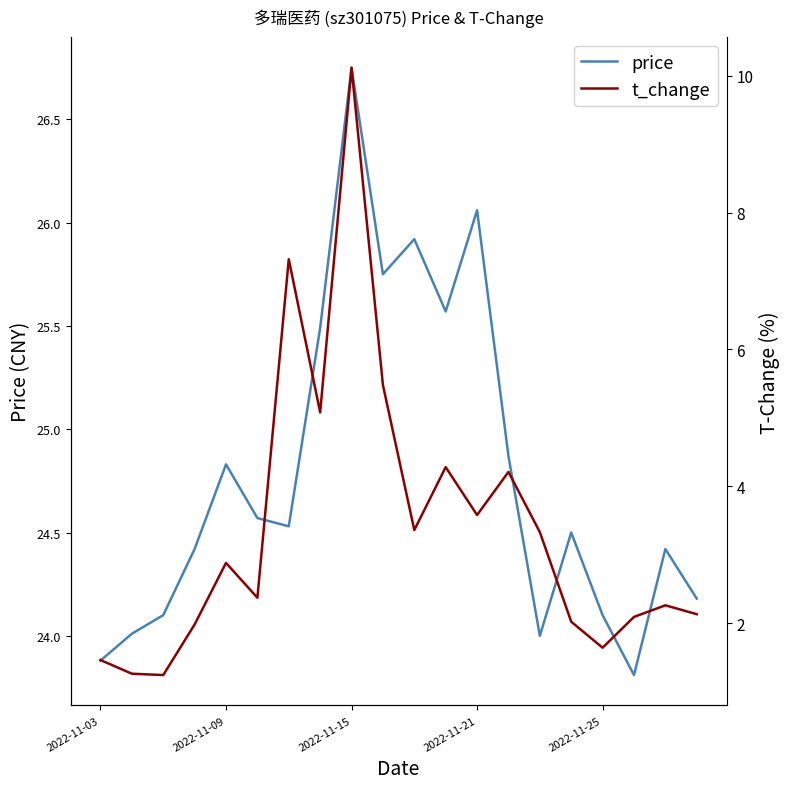

How many data points in price are less than 24?

2